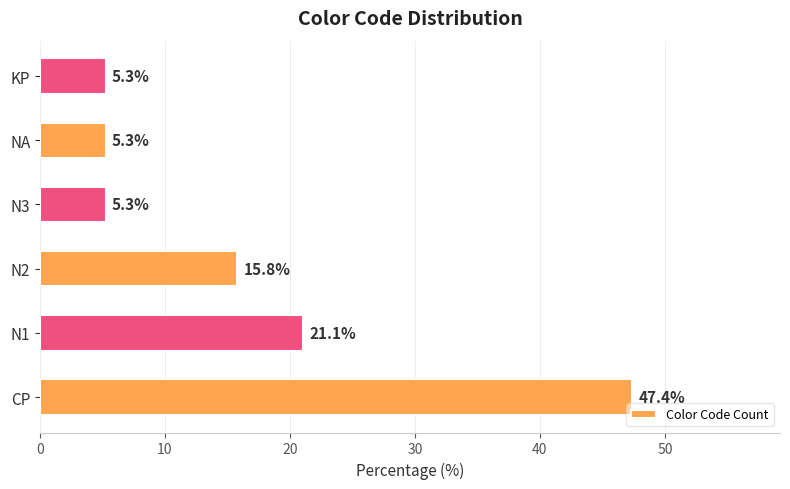

Reading bottom to top, transcribe all the data shown in this chart.

47.4	21.1	15.8	5.3	5.3	5.3